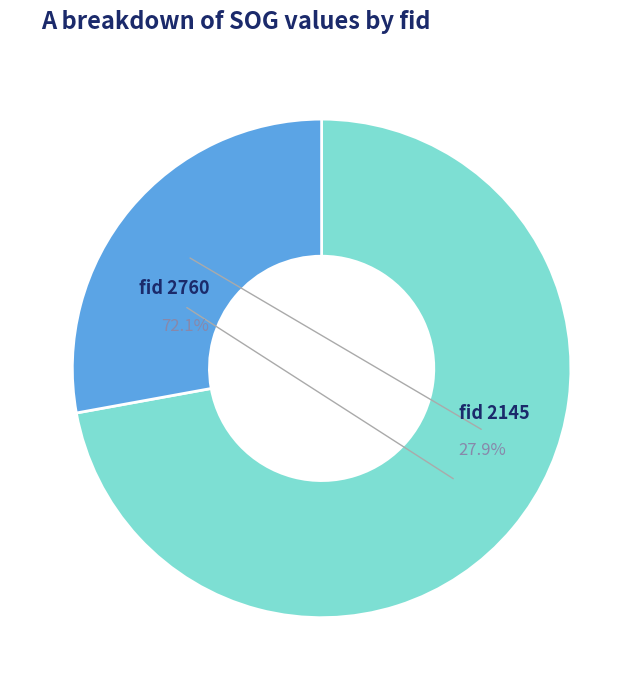

Which category accounts for the majority?

2760